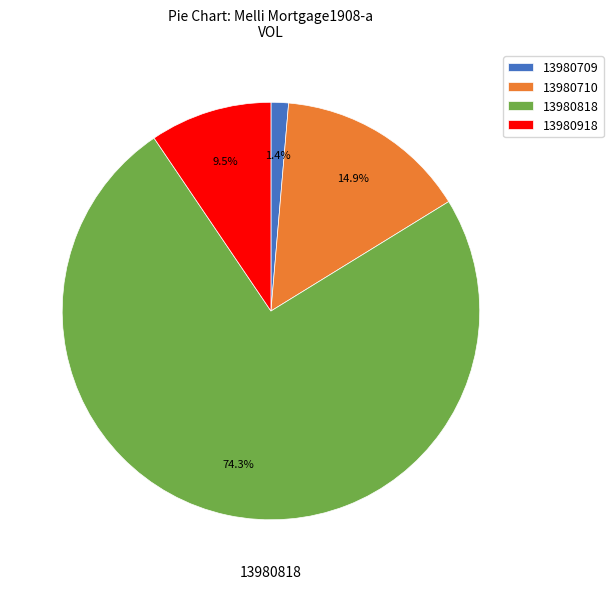

Is 13980918 the majority of the pie?

No